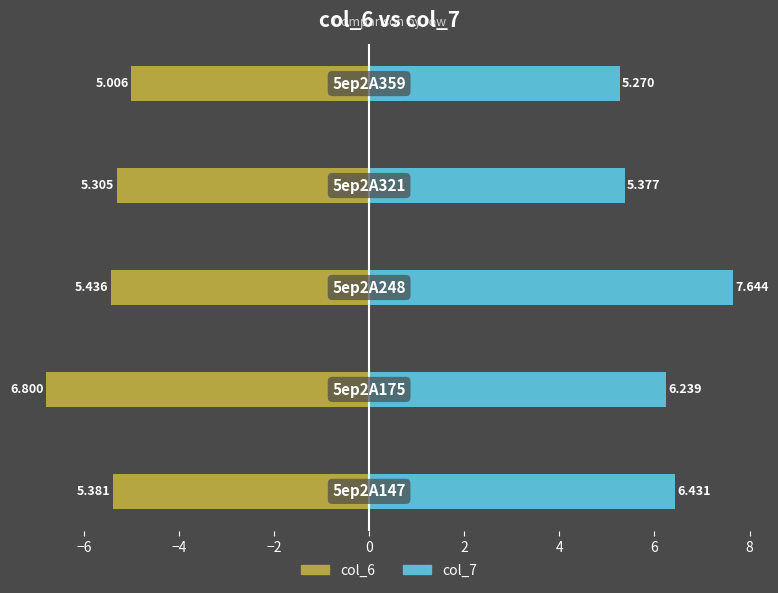

What is the value of the col_7 bar at the 5th from the left?

5.3